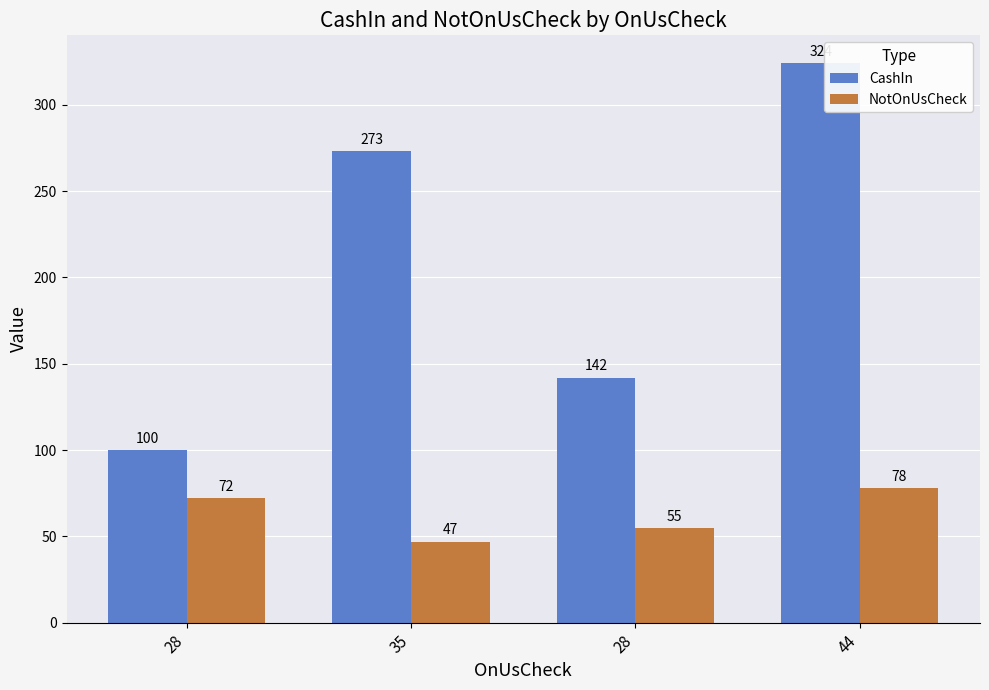

How many groups of bars are there?

4